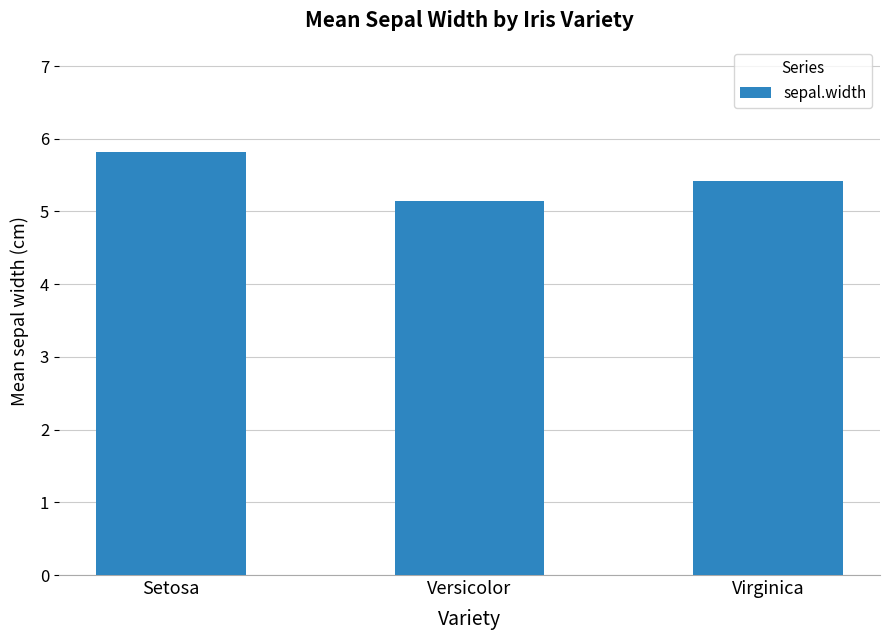

What is the sum of all values?

16.4